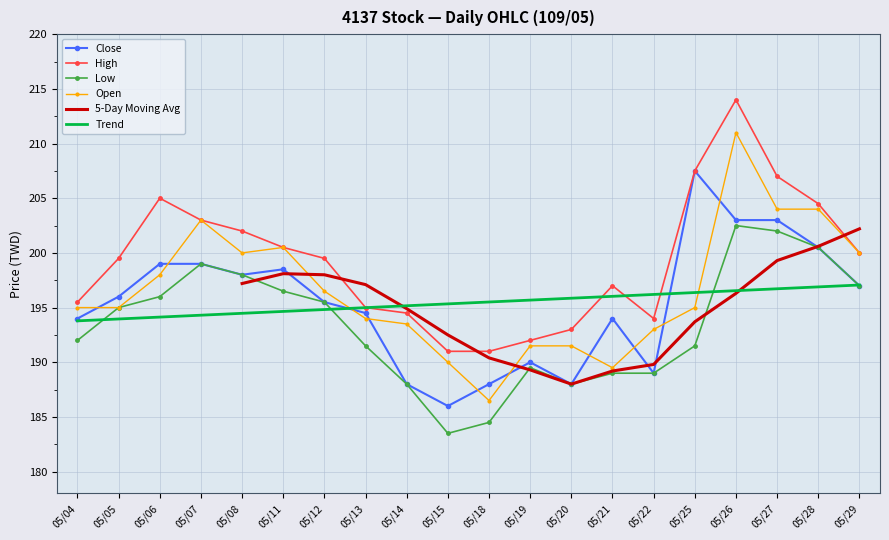

Is the value of High at 05/29 greater than the value of Open at 05/28?

No